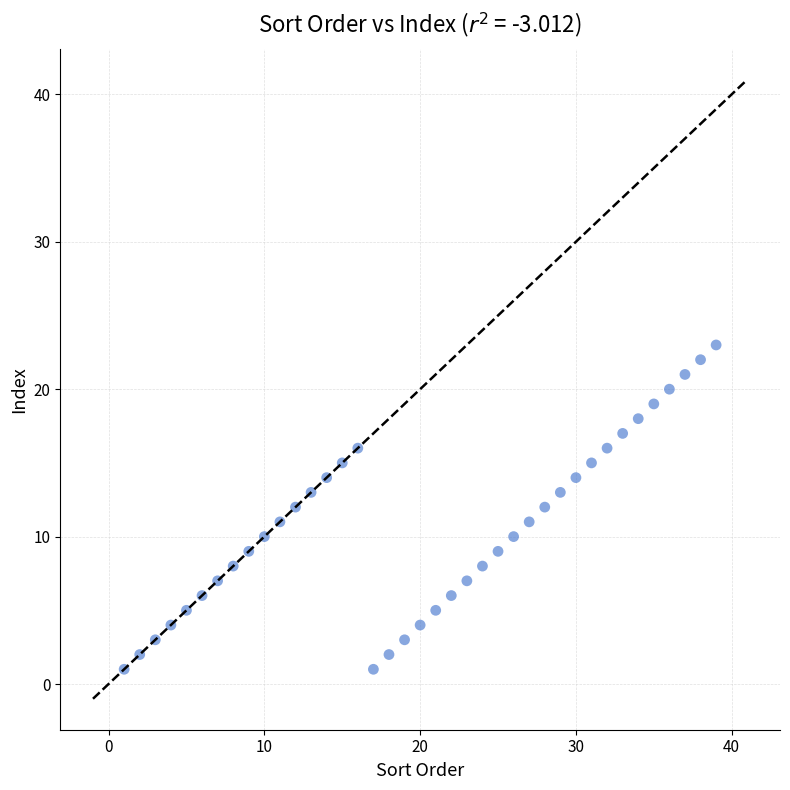

What is the range of X values (max minus min)?

38